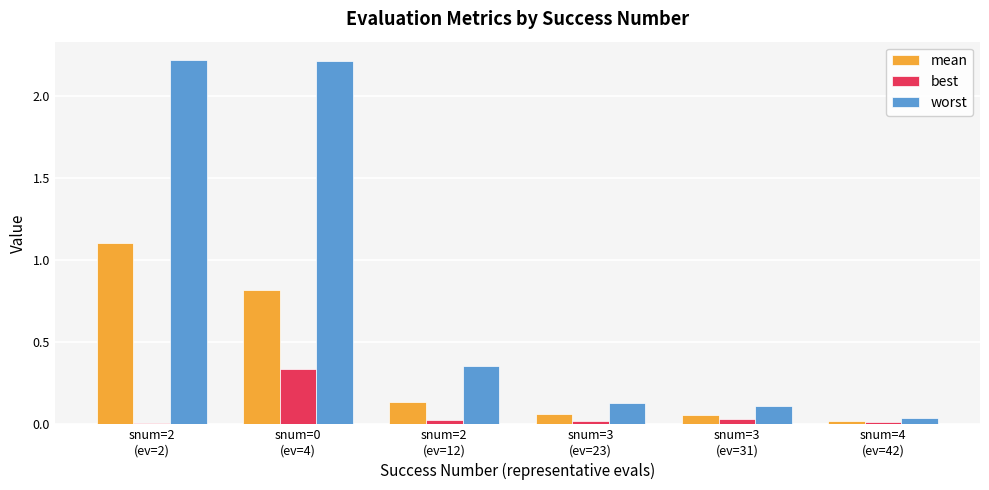

What is the highest value of the mean series?

1.1